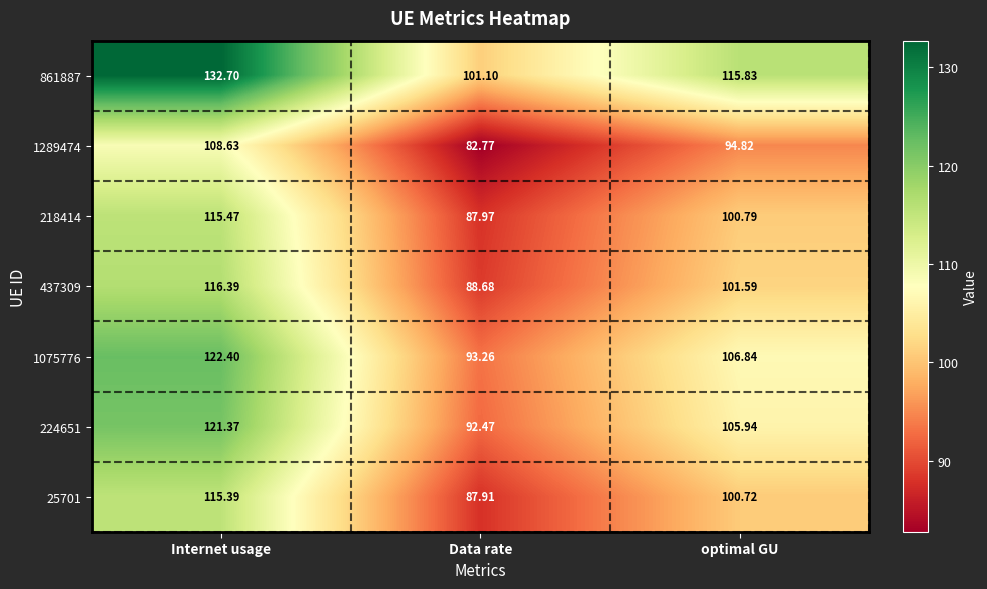

How many data points does each series have?

3